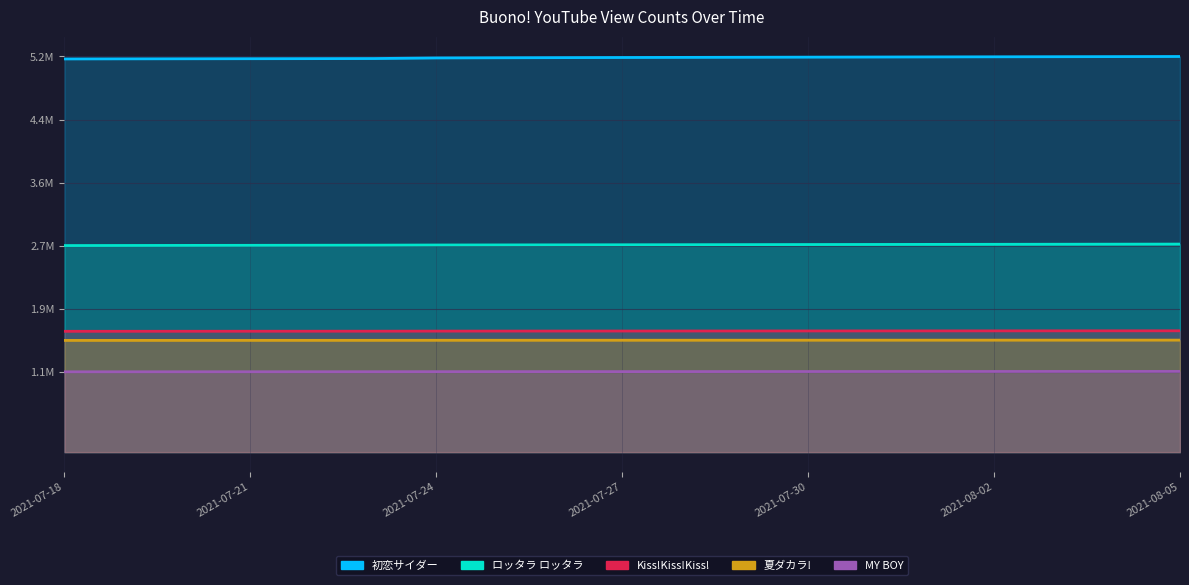

What is the highest value of the MY BOY series?

1070608